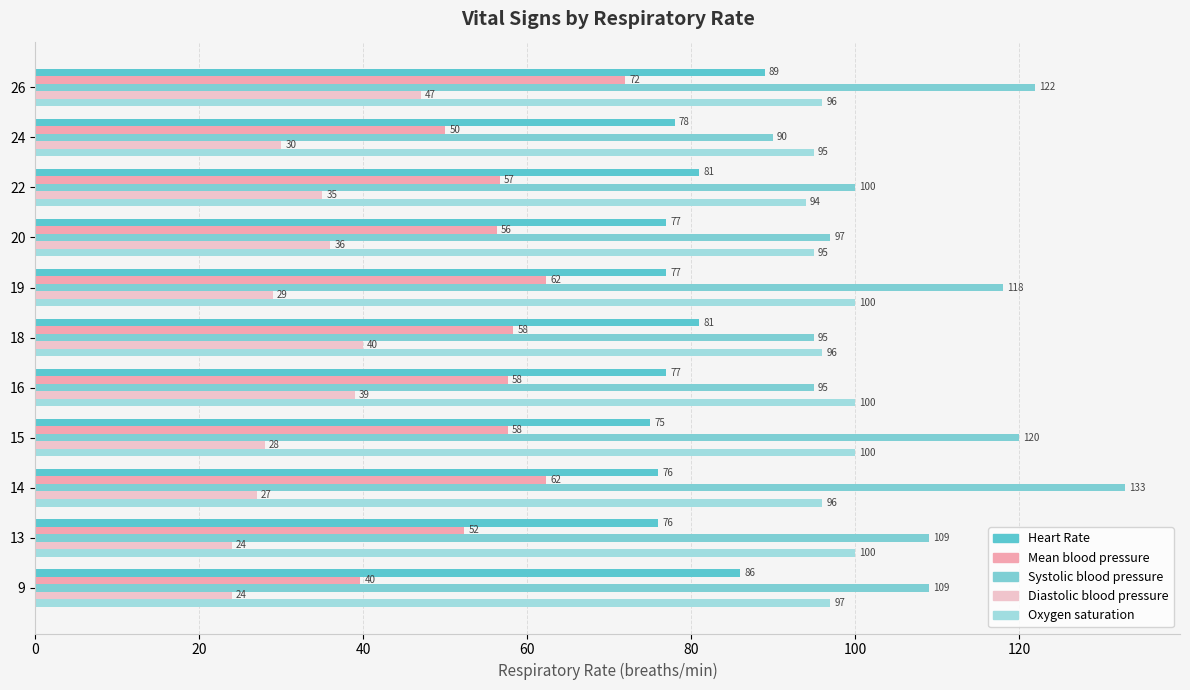

Which series has the largest total across all categories?

Systolic blood pressure